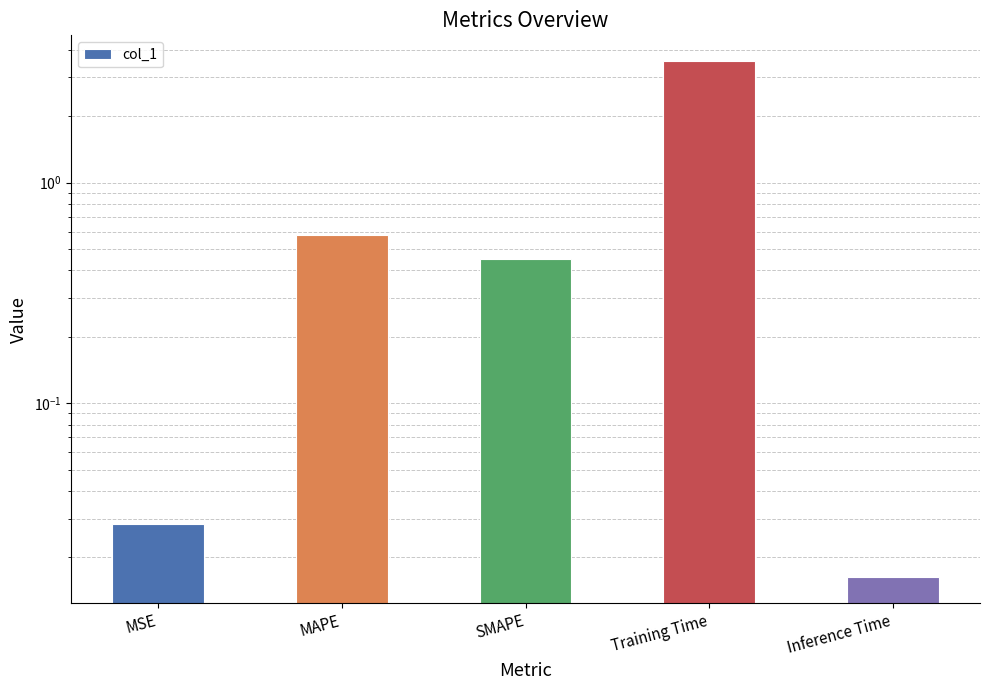

List the labels in order of value, largest first.

Training Time, MAPE, SMAPE, MSE, Inference Time